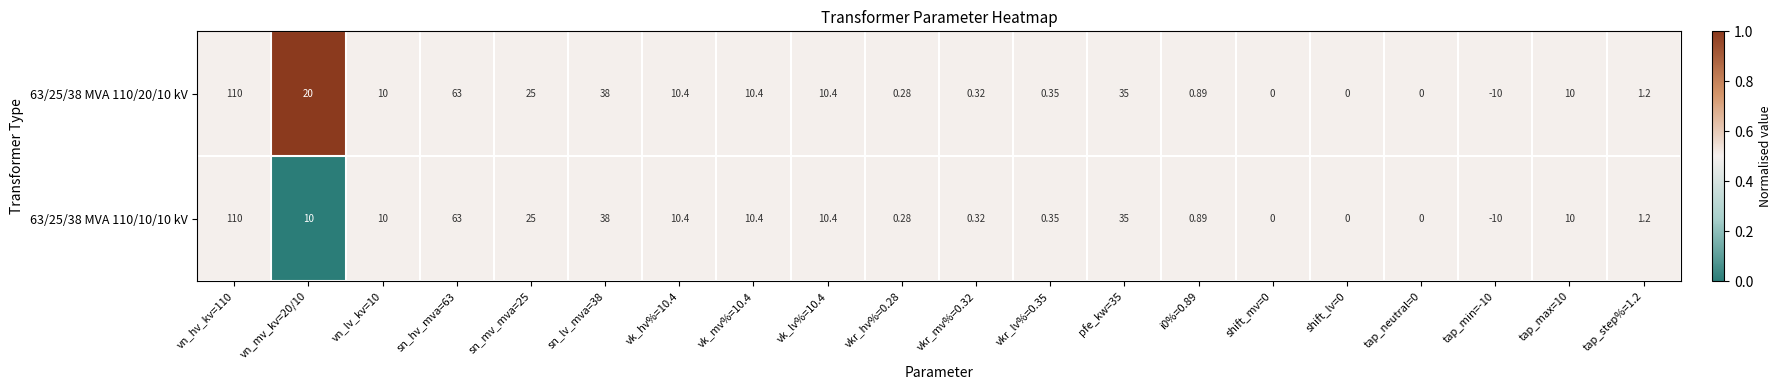

At which category does the chart reach its peak across all series?

vn_hv_kv=110